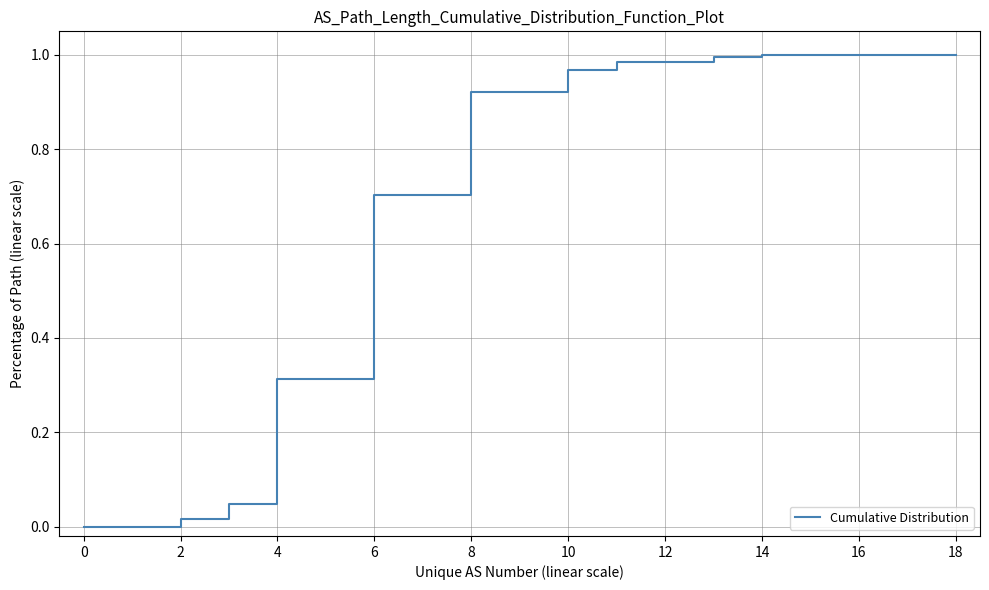

What is the label of the 12th point from the left?

11